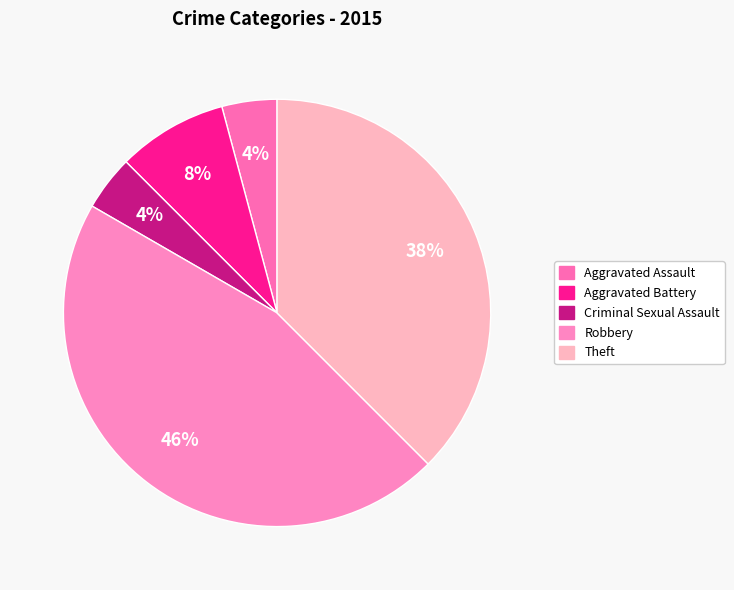

Combined, do Theft and Criminal Sexual Assault account for over 50%?

No